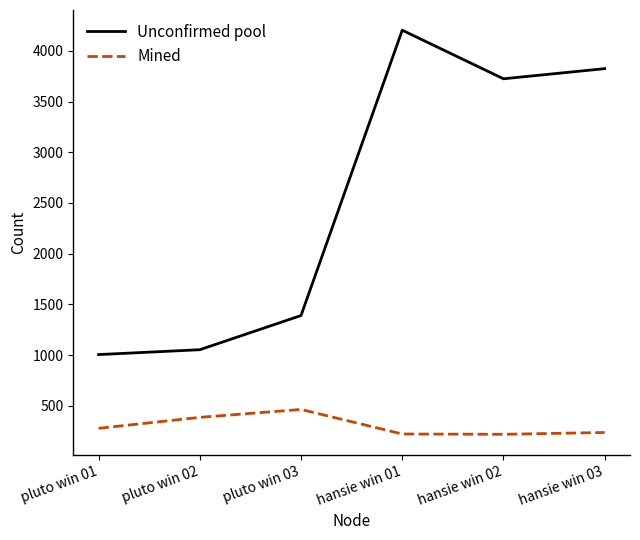

What is the approximate value of Mined at pluto win 02?

386